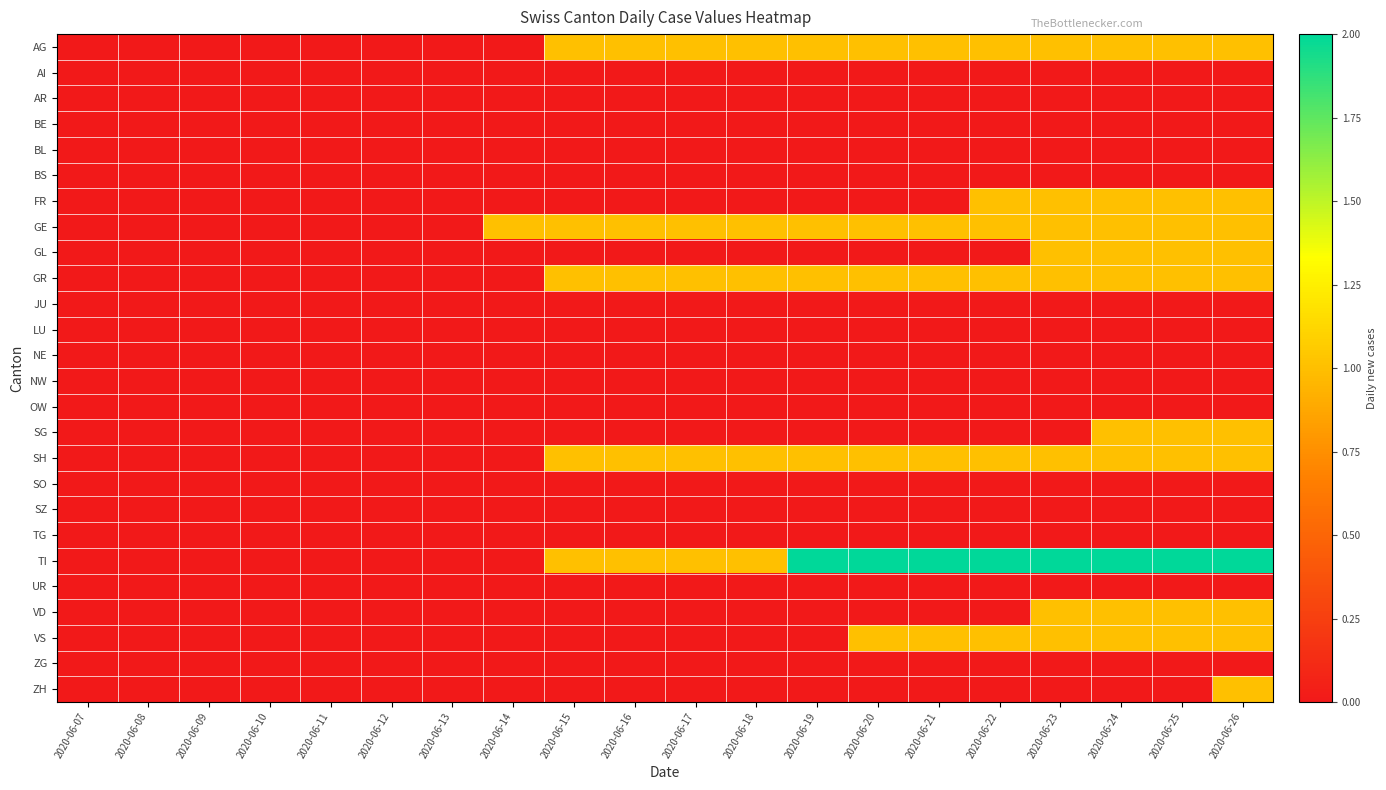

Which series has the widest spread of values?

TI